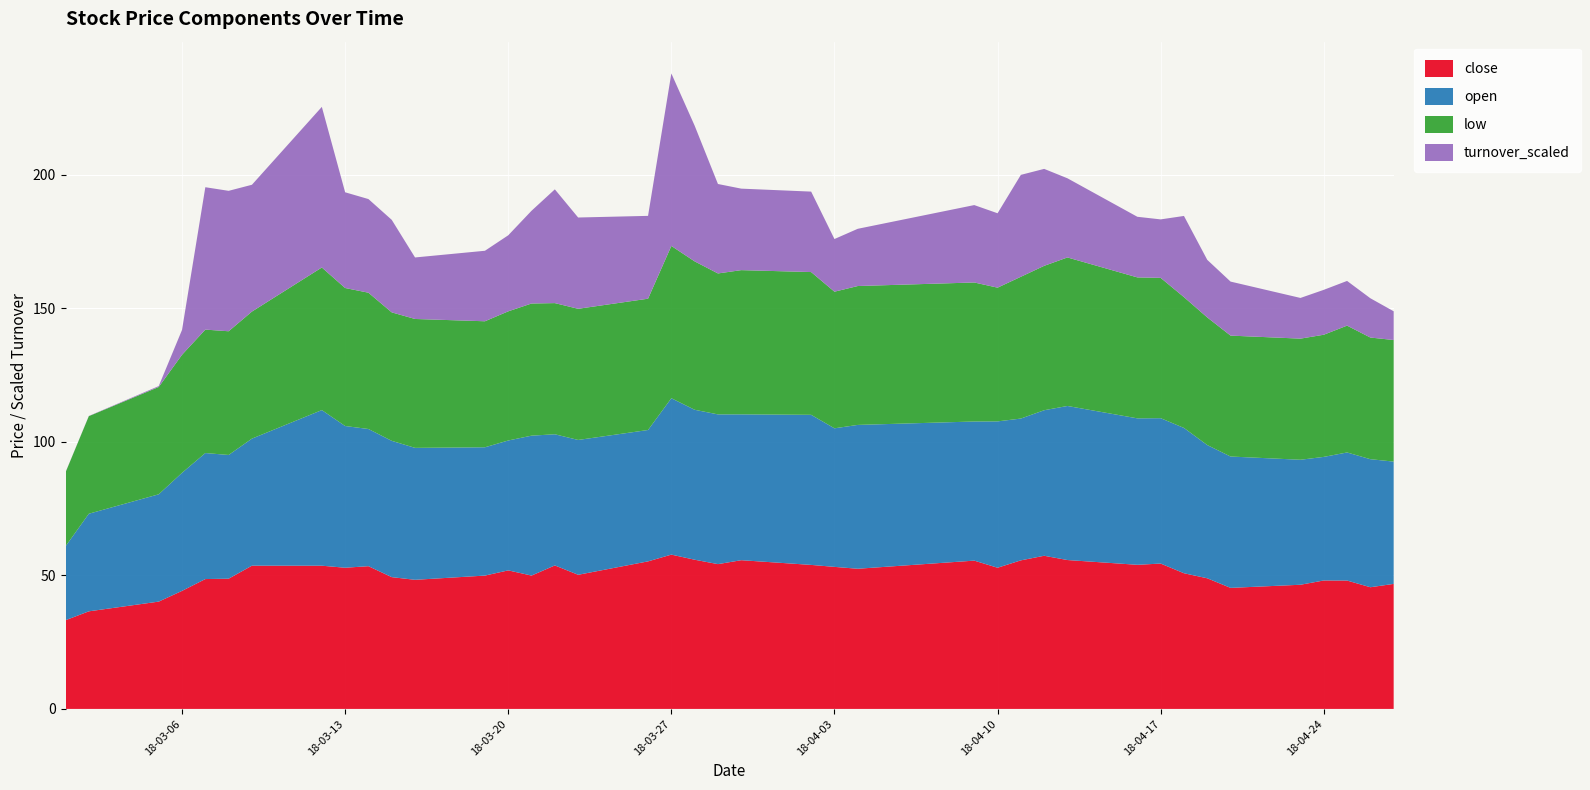

Reading right to left, transcribe all the data shown in this chart.

close: 46.8	45.5	48.0	48.1	46.5	45.3	48.9	50.8	54.4	54.0	55.7	57.3	55.6	52.9	55.5	52.5	53.2	53.9	55.7	54.2	55.9	57.8	55.2	50.2	53.7	49.9	51.9	49.9	48.3	49.3	53.4	52.9	53.6	53.6	48.8	48.6	44.2	40.2	36.5	33.2
open: 45.8	47.9	48.0	46.3	46.8	49.2	49.9	54.4	54.4	54.8	57.7	54.5	53.1	54.8	52.1	53.8	51.9	56.2	54.6	56.0	56.1	58.5	49.2	50.5	49.1	52.4	48.6	48.0	49.4	51.0	51.4	53.0	58.2	47.6	46.3	47.2	44.2	40.2	36.5	27.7
low: 45.5	45.5	47.5	45.7	45.3	45.3	47.8	49.0	52.5	52.8	55.6	54.0	53.1	50.1	52.0	52.0	51.1	53.4	54.0	52.8	55.5	57.0	49.1	49.1	49.1	49.5	48.4	47.2	48.2	48.1	51.0	51.7	53.4	47.6	46.3	46.2	44.2	40.2	36.5	27.7
turnover_scaled: 10.8	14.7	16.7	16.8	15.2	20.2	21.5	30.4	21.9	22.7	29.6	36.3	38.1	27.8	29.0	21.4	19.7	30.1	30.5	33.5	50.8	64.6	31.0	34.2	42.6	34.7	28.5	26.4	23.0	34.6	35.1	35.8	60.1	47.5	52.6	53.3	9.3	0.3	0.1	0.1